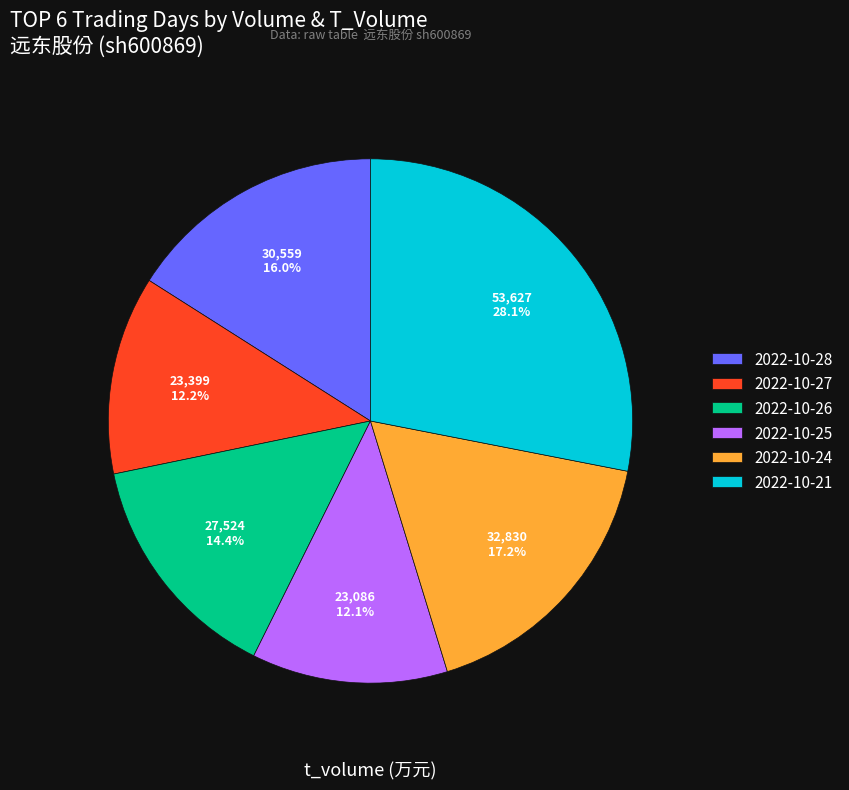

Do 2022-10-28 and 2022-10-27 together represent more than half of the pie?

No